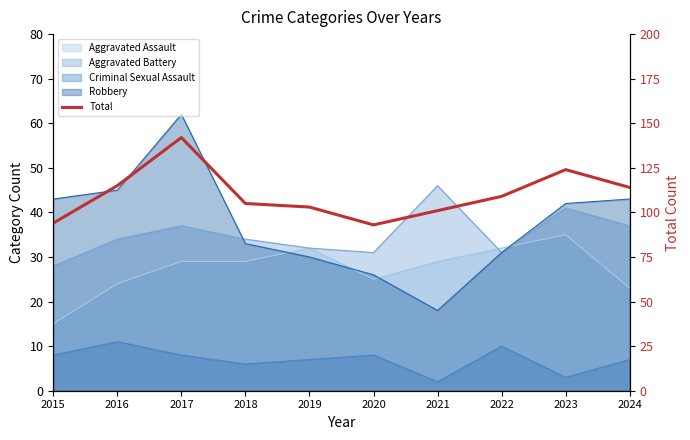

How many interior local valleys (lower than both neighbors) does the data have?

1